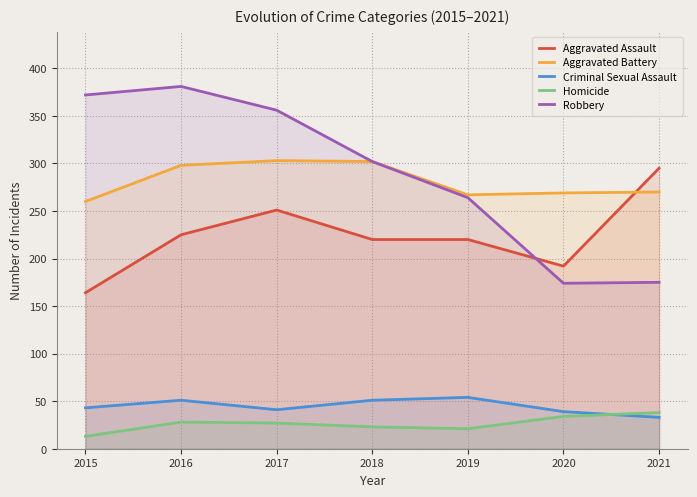

What is the sum of all Aggravated Battery values?

1969